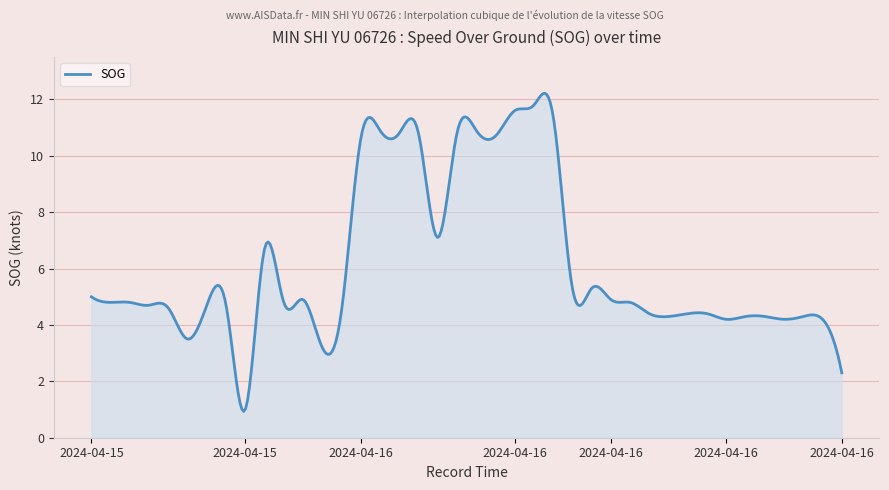

What is the minimum value shown in the chart?

0.9